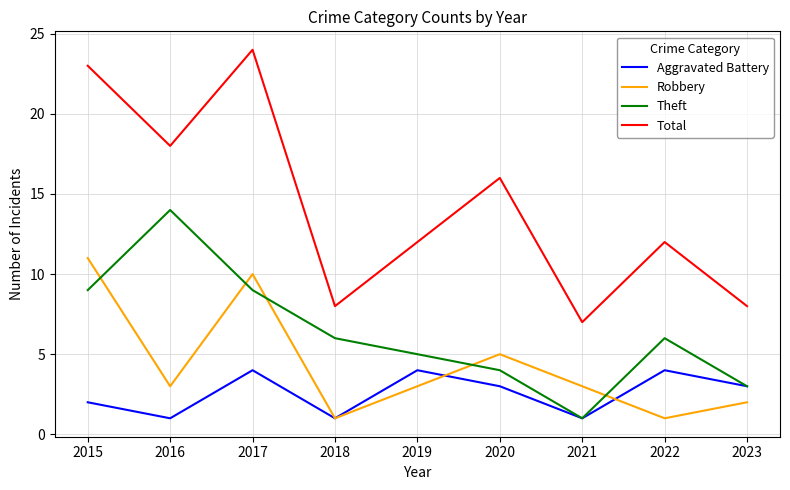

List the series in order of their overall mean, highest first.

Total, Theft, Robbery, Aggravated Battery